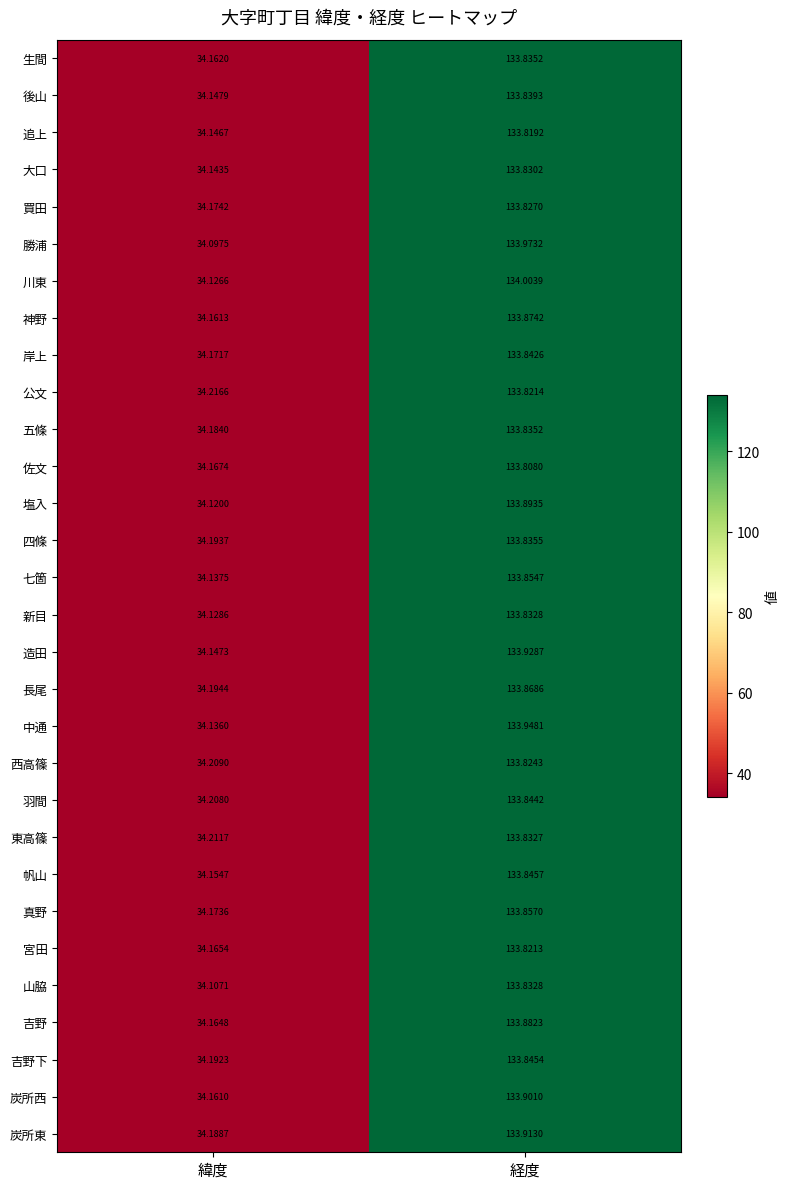

At which label is 帆山 closest to 84?

緯度